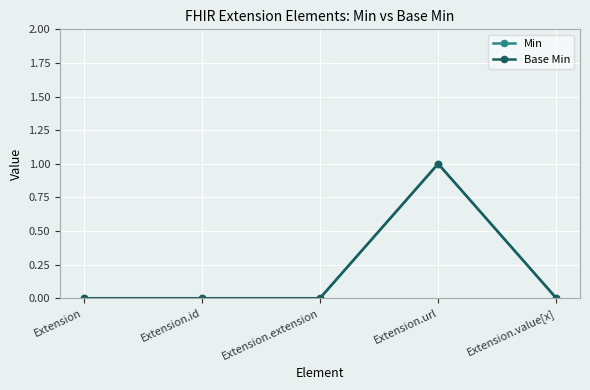

What is the difference between the Min values at Extension.url and Extension.extension?

1